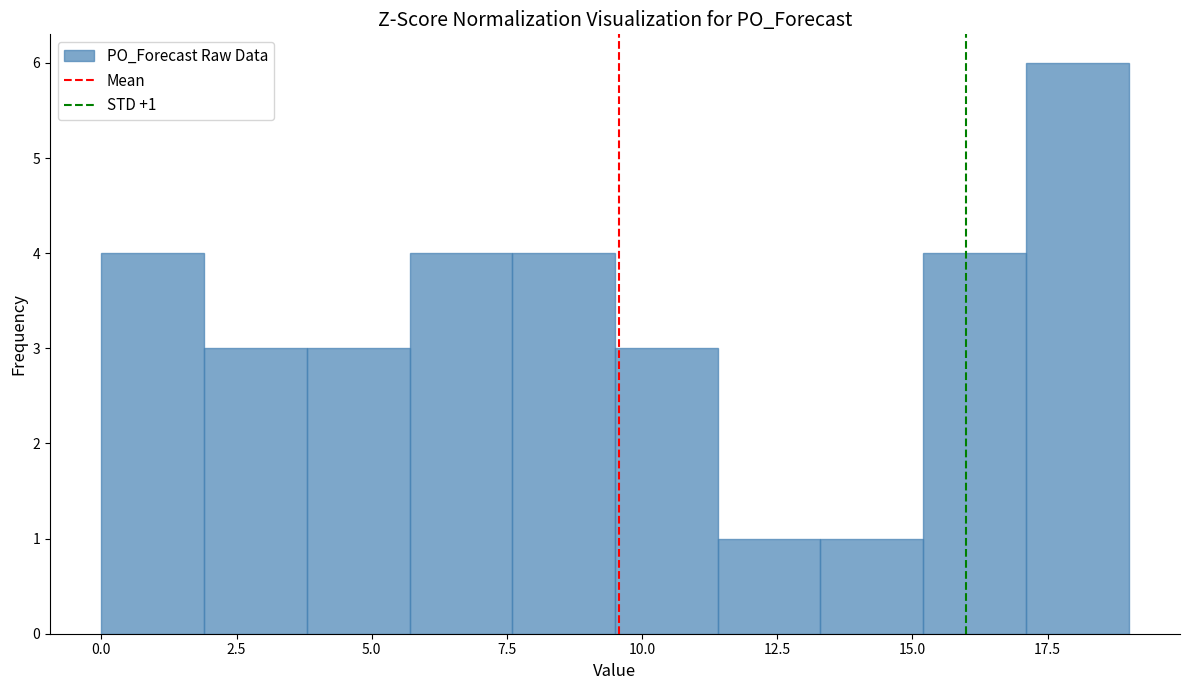

Read against the x-axis, roughly where is the centre of the tallest bar?

18.0